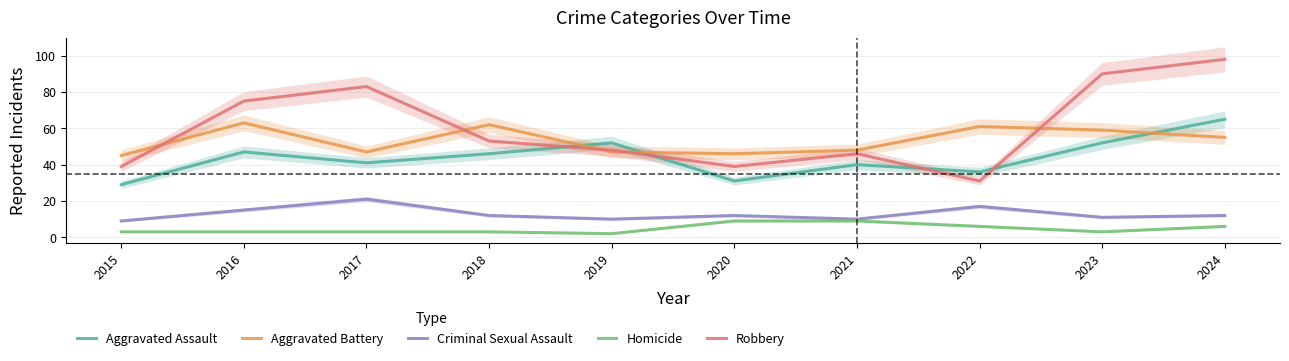

At which category is the sum across all series the highest?

2024